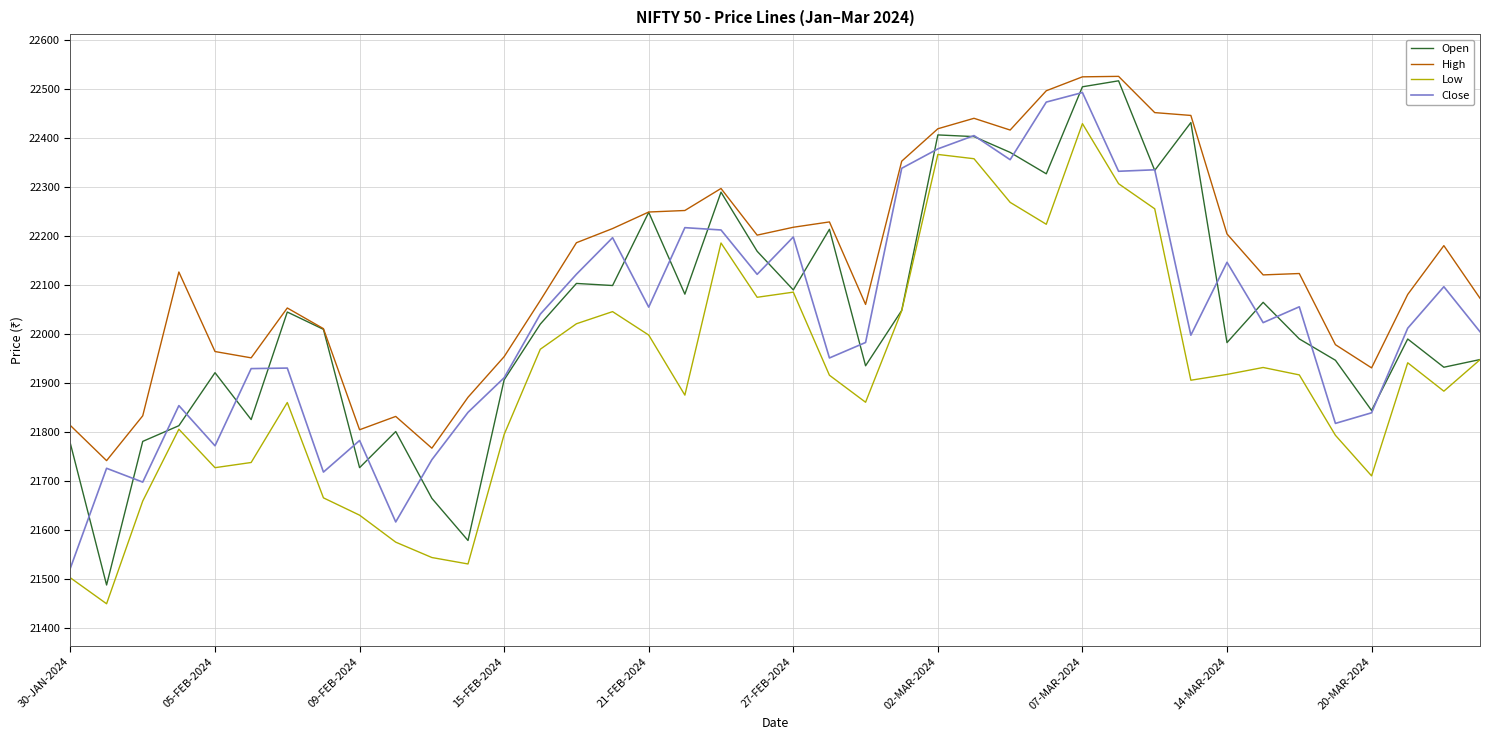

Which series has the largest range (max minus min)?

Open